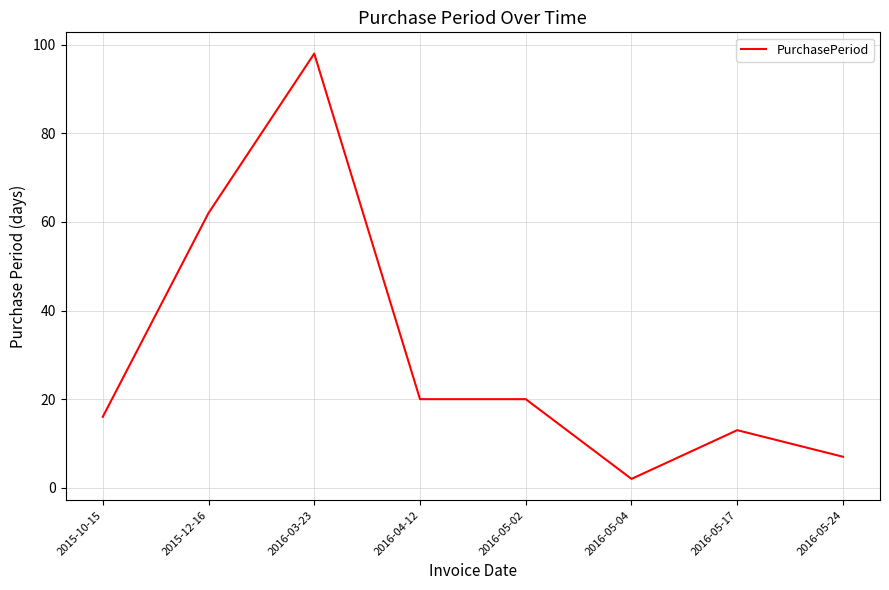

What is the sum of the values at 2016-05-02 and 2015-10-15?

36